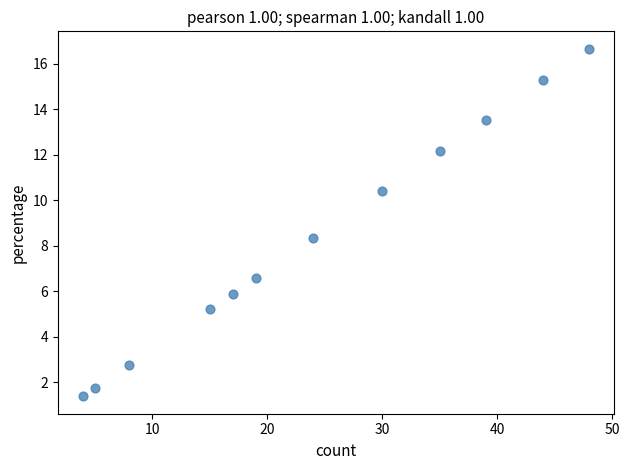

What is the average X value?

24.0